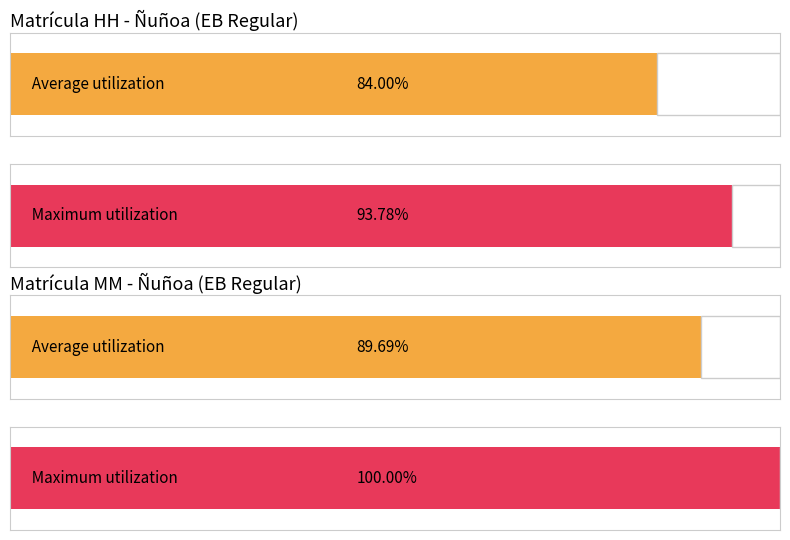

The value of Matrícula MM at 2011 is 14912. True or false?

False